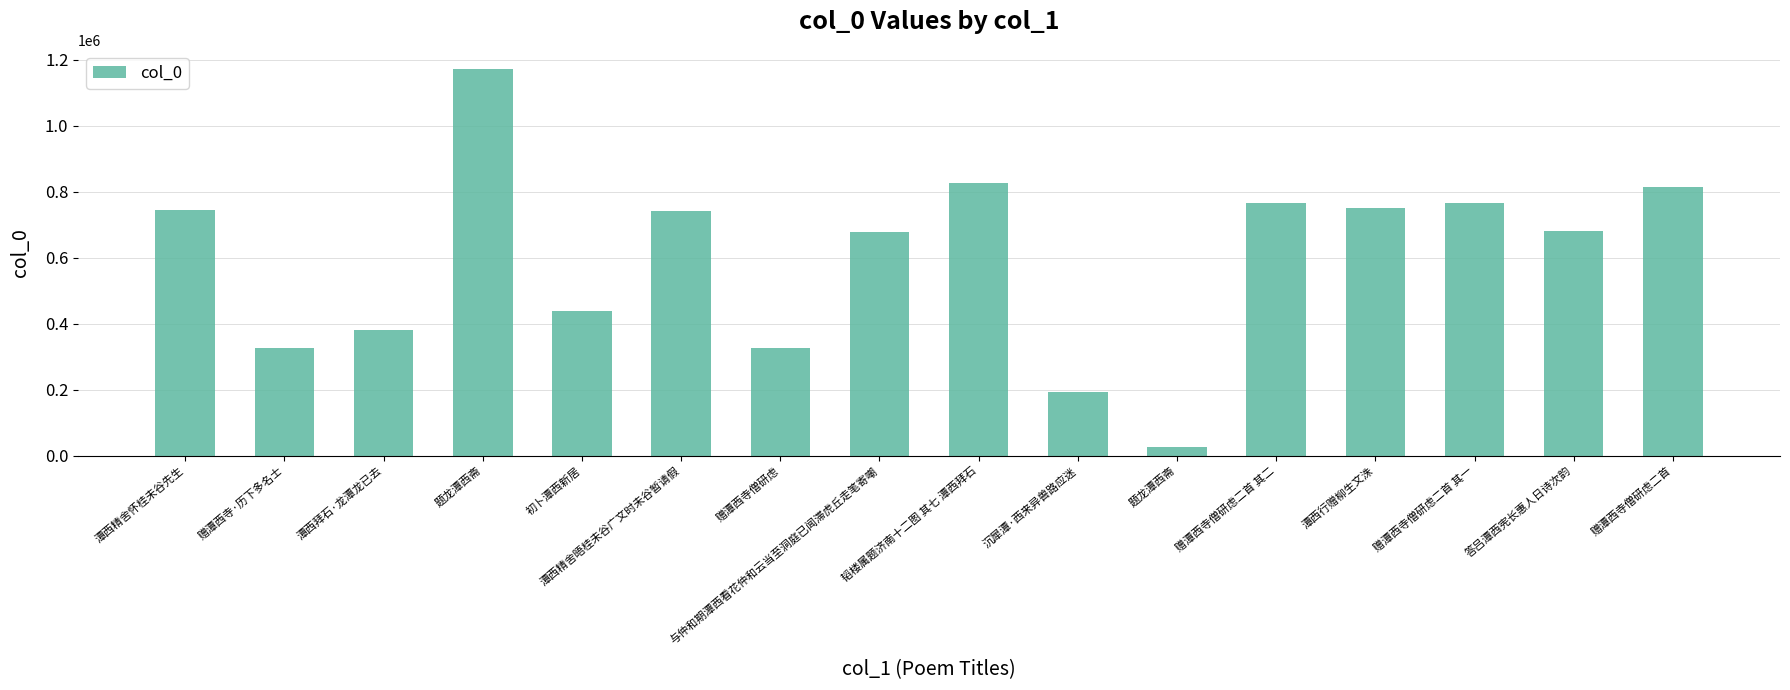

What is the average value?

601512